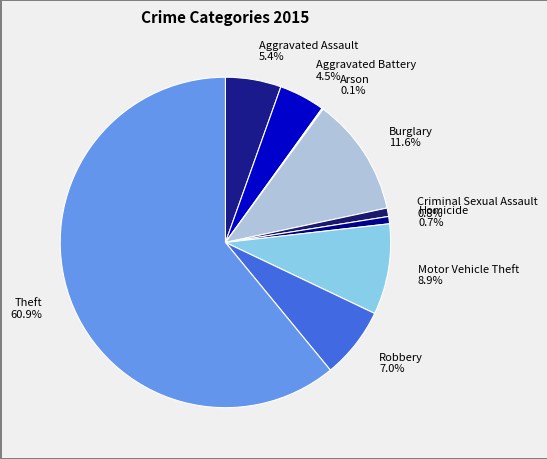

Which has a higher value, Burglary or Aggravated Assault?

Burglary